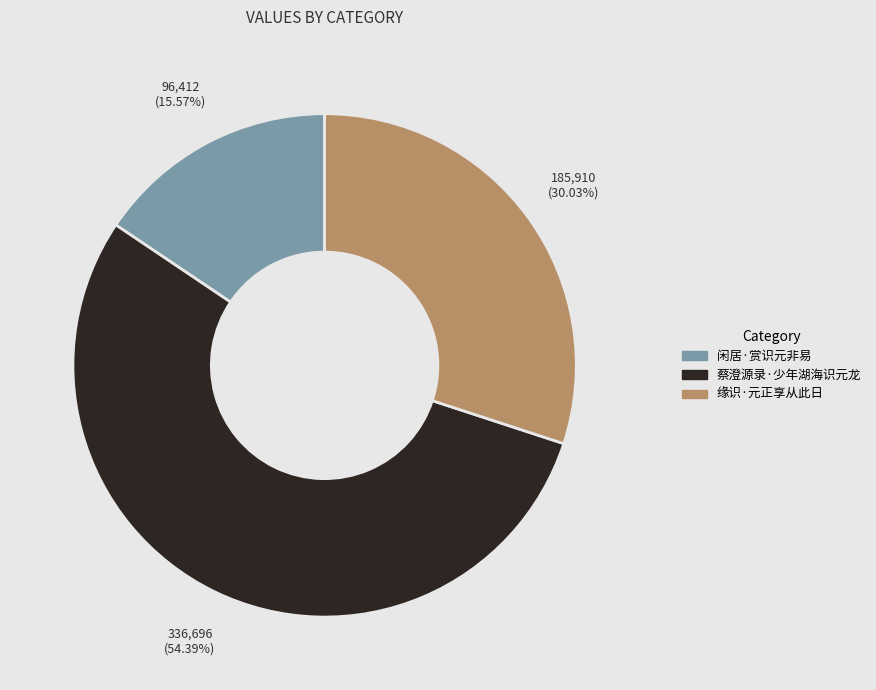

Is the sum of 闲居·赏识元非易 and 缘识·元正享从此日 greater than half?

No